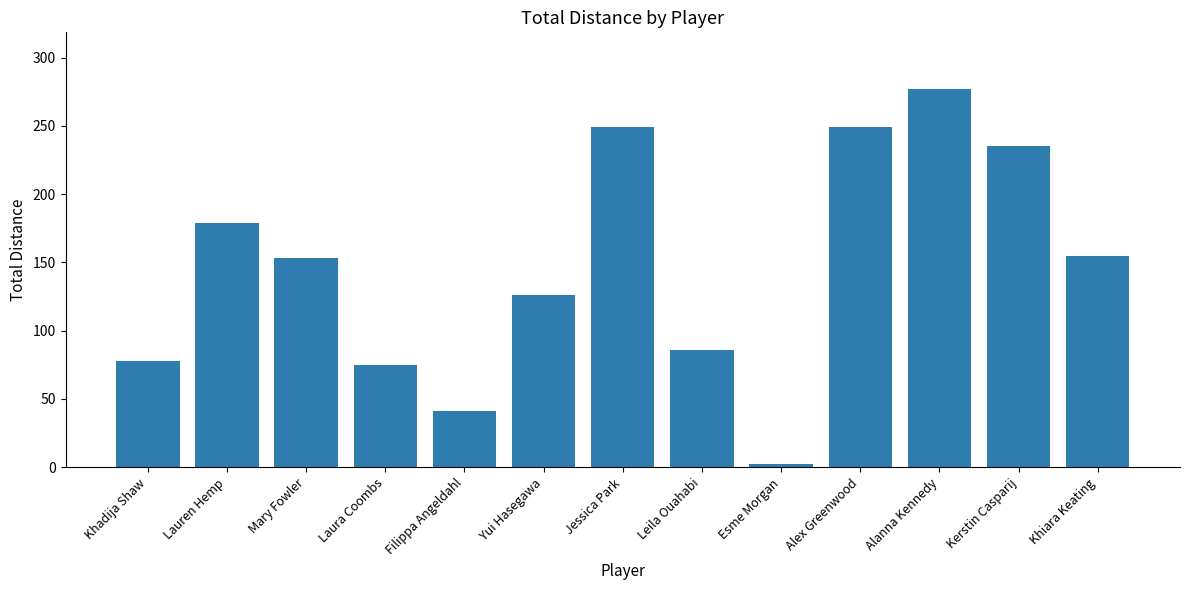

Where does the data first go above 153?

Lauren Hemp